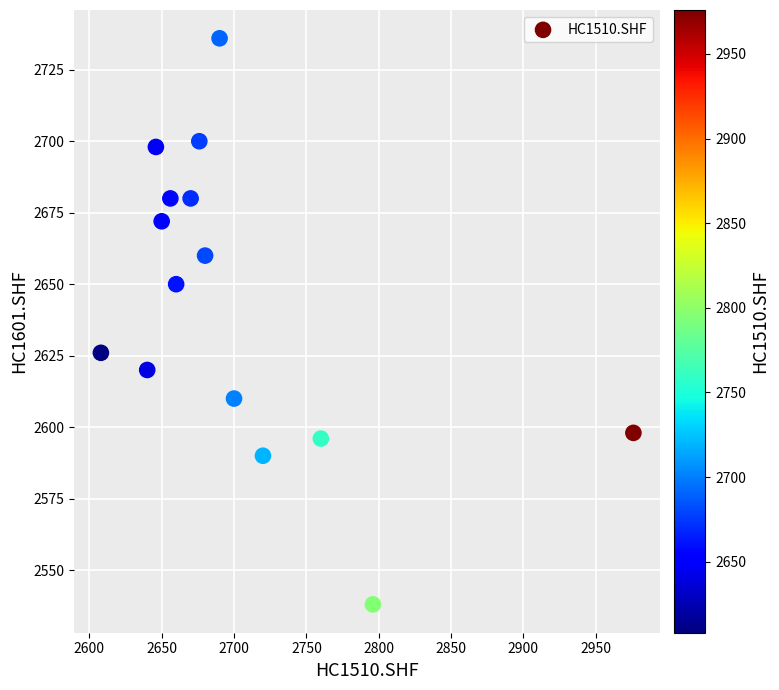

What is the range of X values (max minus min)?

368